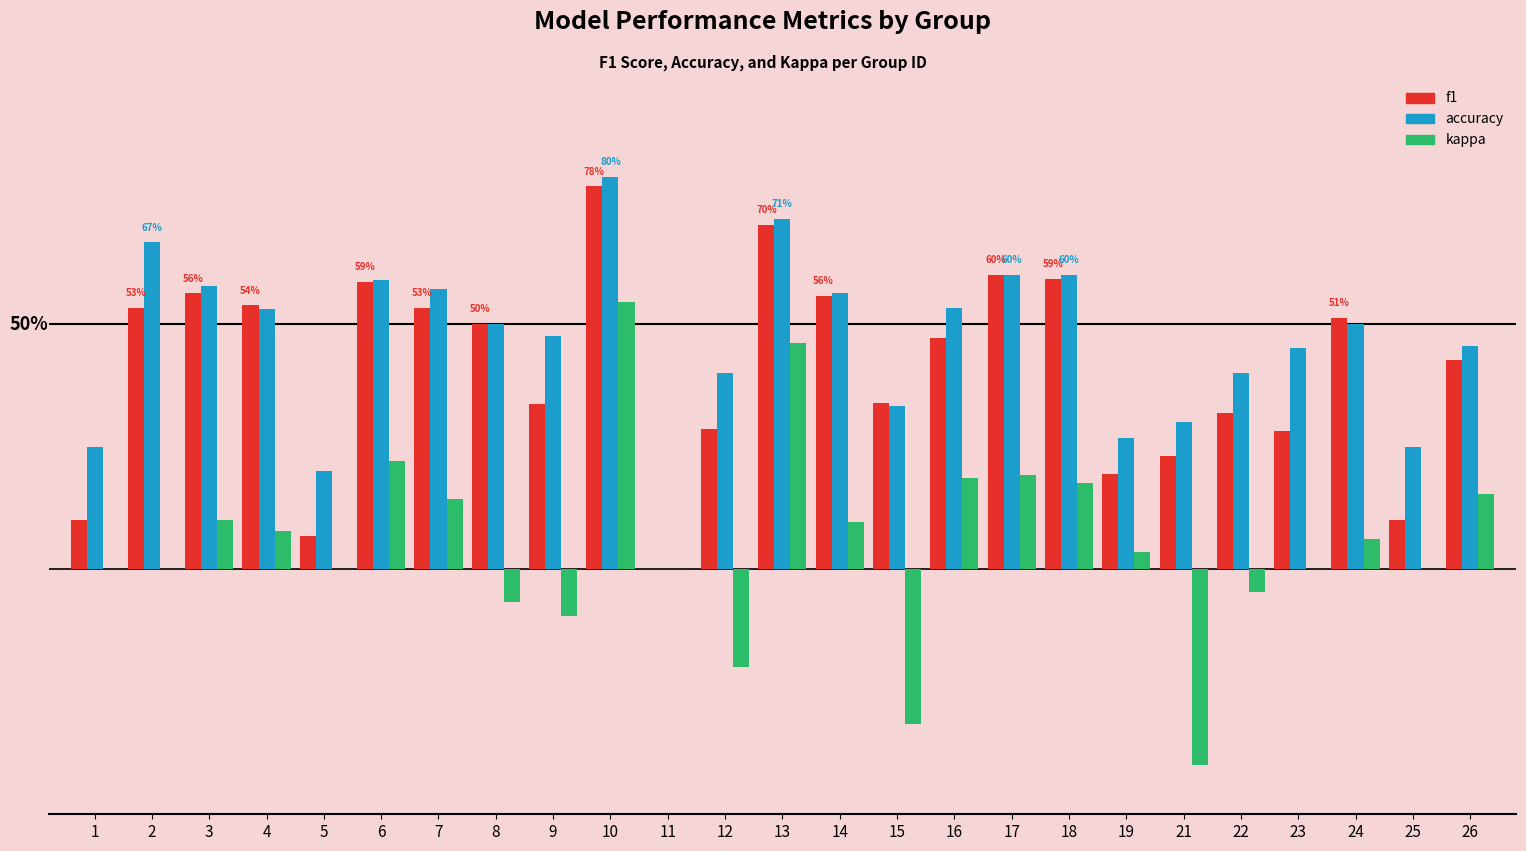

Which series has the largest total across all categories?

accuracy